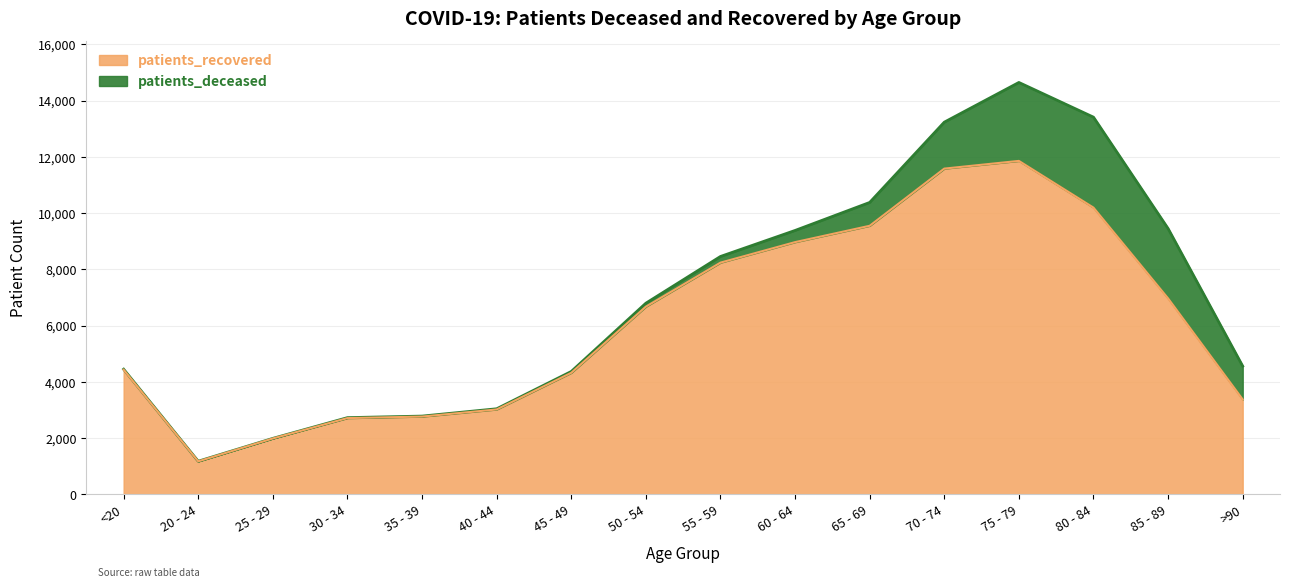

Which label corresponds to the largest value in the chart?

75 - 79